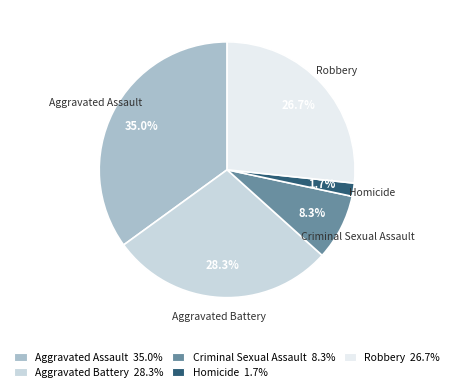

To the nearest percent, what portion does Homicide represent?

2%